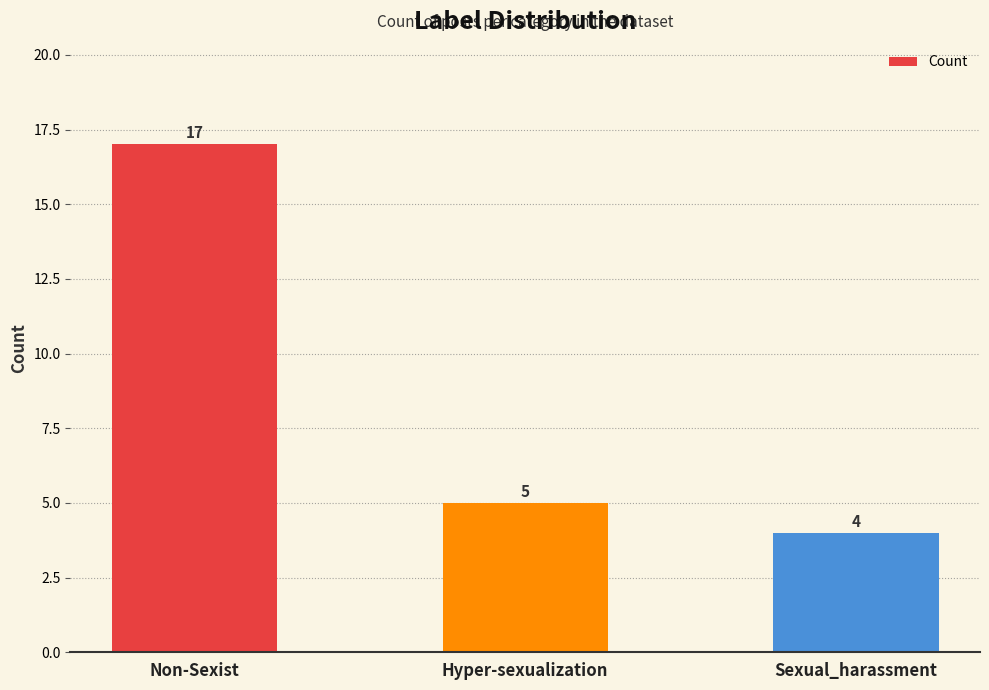

What is the greatest value displayed?

17